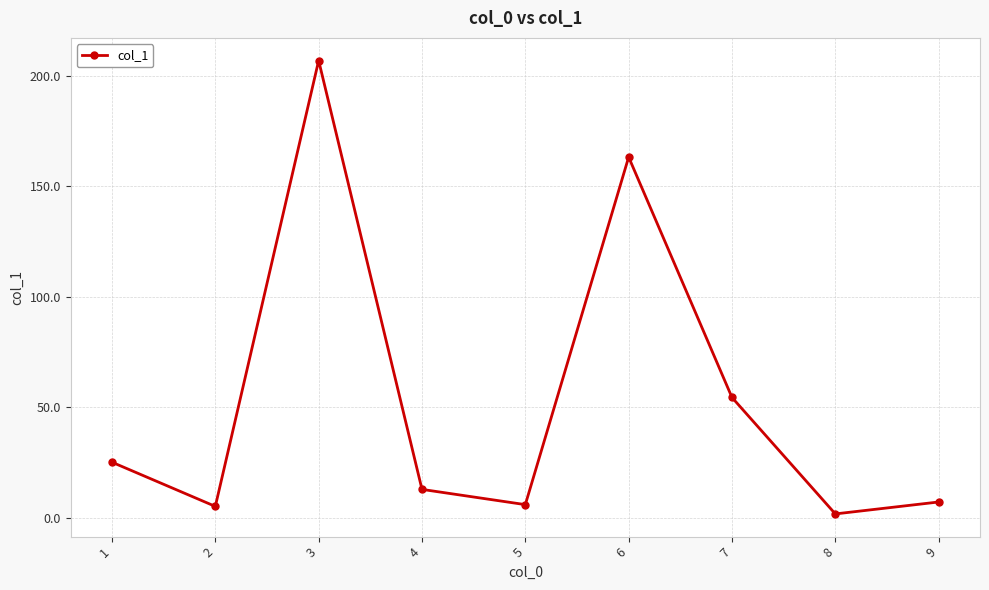

What is the value of the 8th point from the left?

1.7